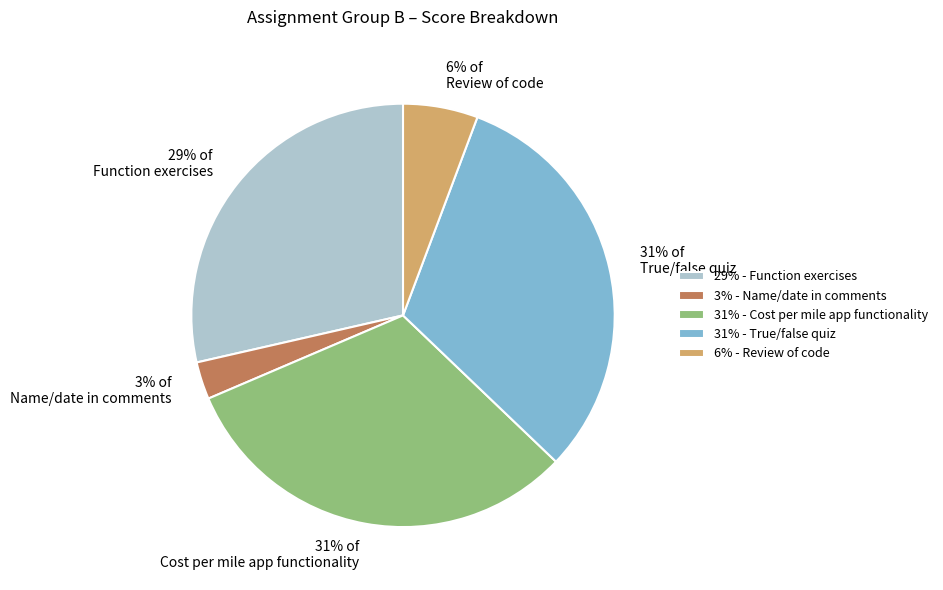

To the nearest percent, what is the average slice percentage?

20%